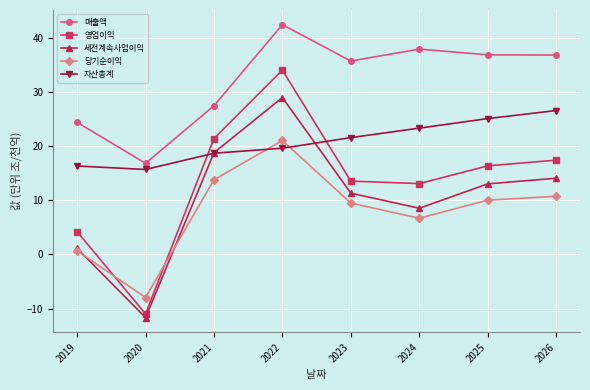

Rank the series by their maximum value, from highest to lowest.

매출액, 영업이익, 세전계속사업이익, 자산총계, 당기순이익